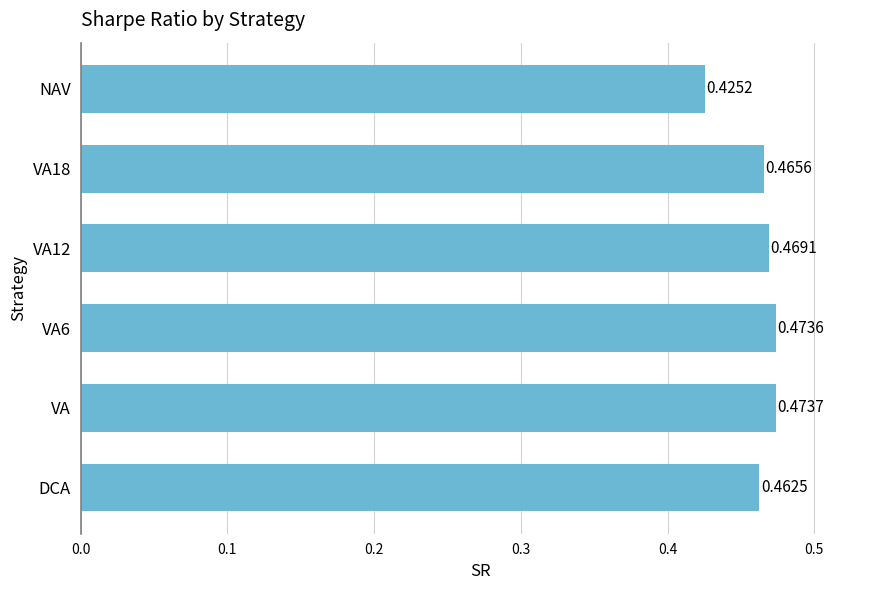

At which label is the value closest to 0?

NAV